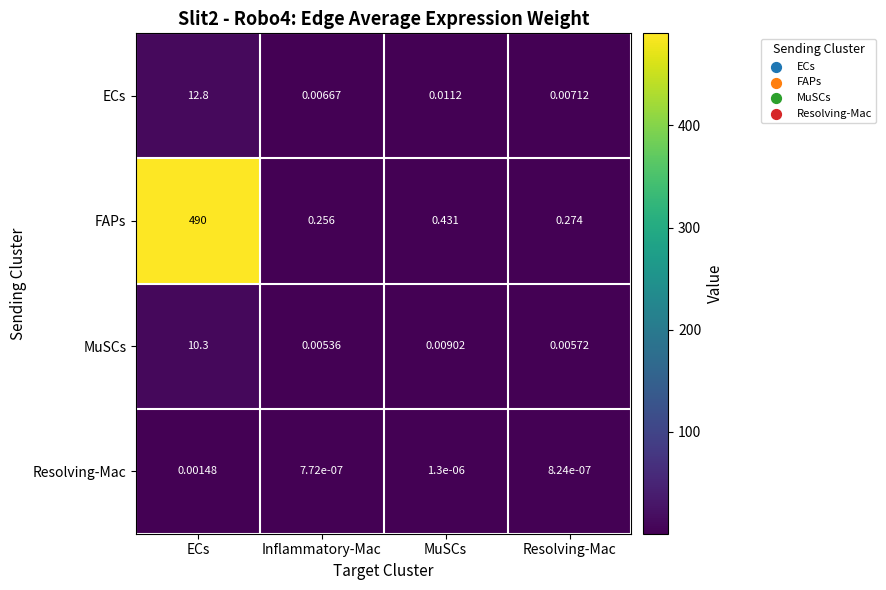

Which series has the largest range (max minus min)?

FAPs